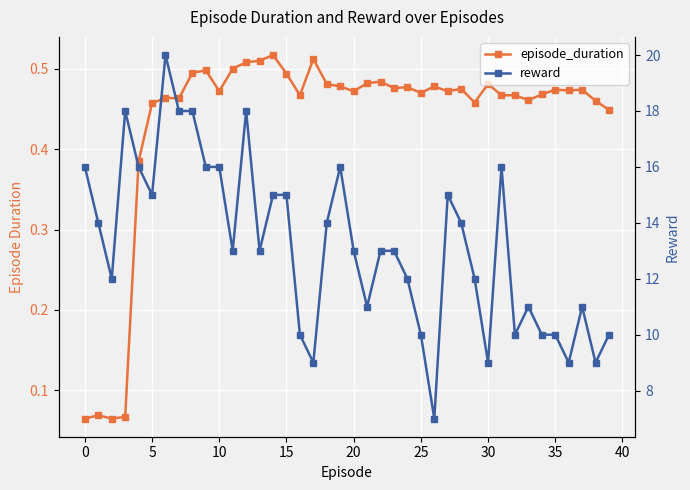

How many lines are shown in the chart?

2